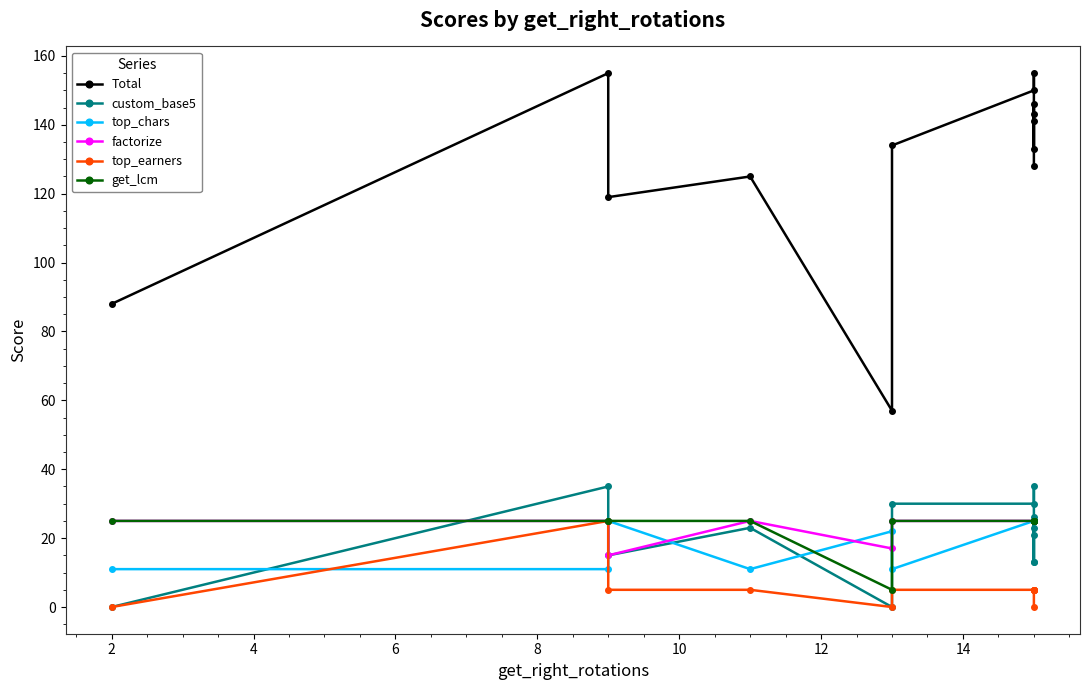

Which series changed the most between 6 and 10?

Total